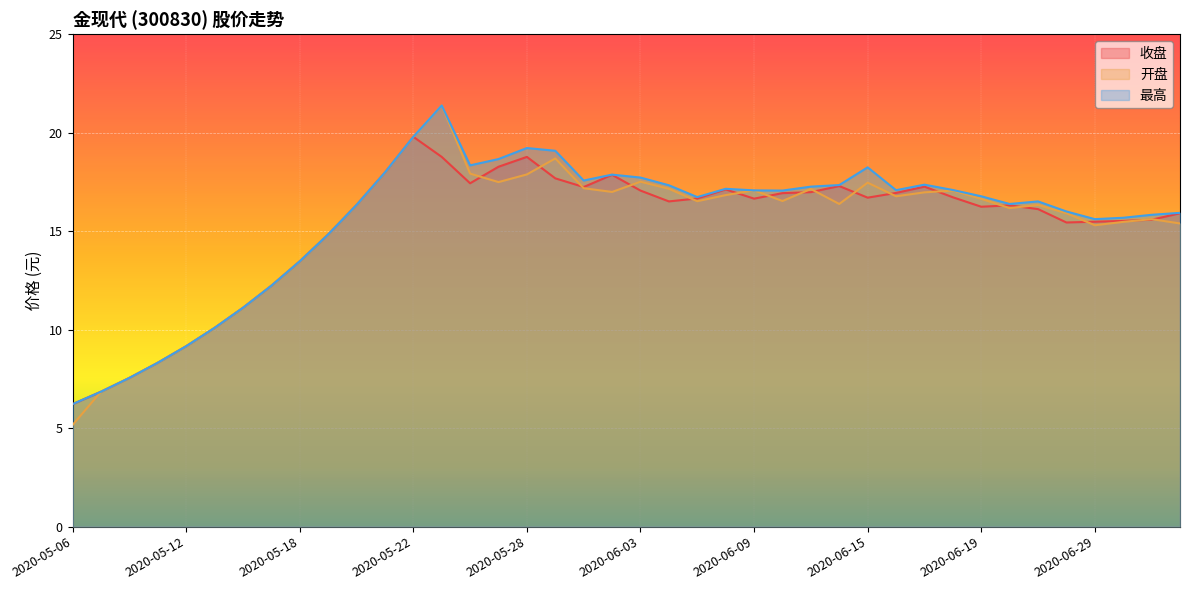

Where does the 最高 series first go above 17?

2020-05-21